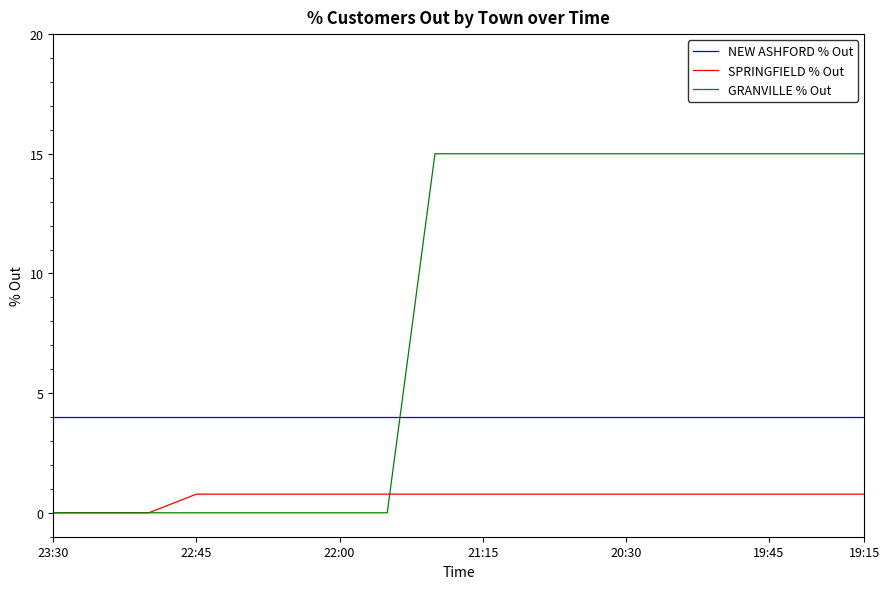

What is the maximum value shown in the chart?

15.0